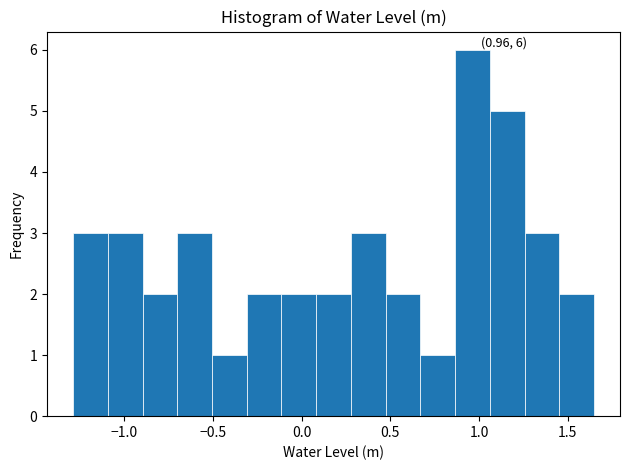

Read against the x-axis, roughly where is the centre of the tallest bar?

0.95